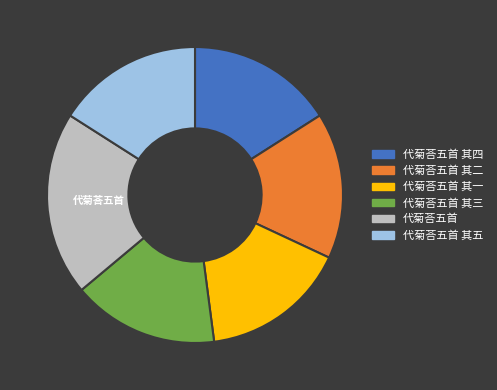

Count the number of slices in the pie.

6